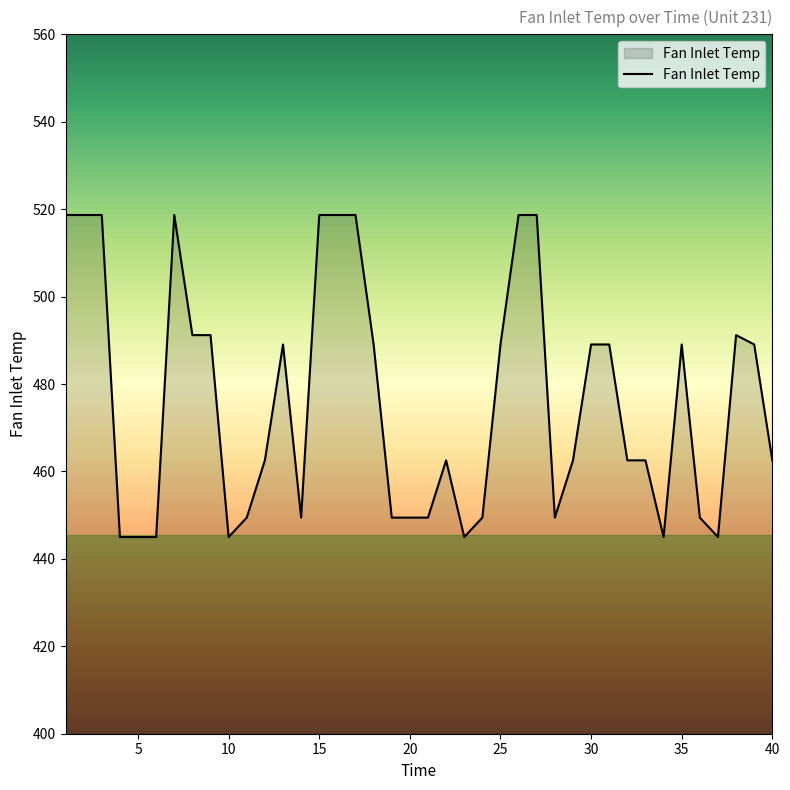

What is the difference between the maximum and minimum values?

73.7